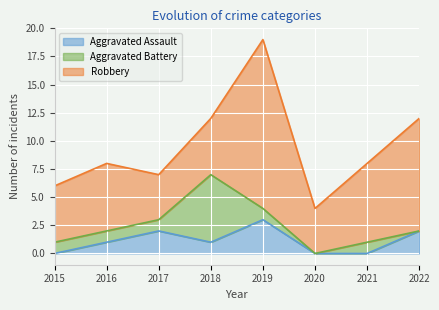

Rank the categories by Aggravated Battery value from lowest to highest.

2020, 2022, 2015, 2016, 2017, 2019, 2021, 2018